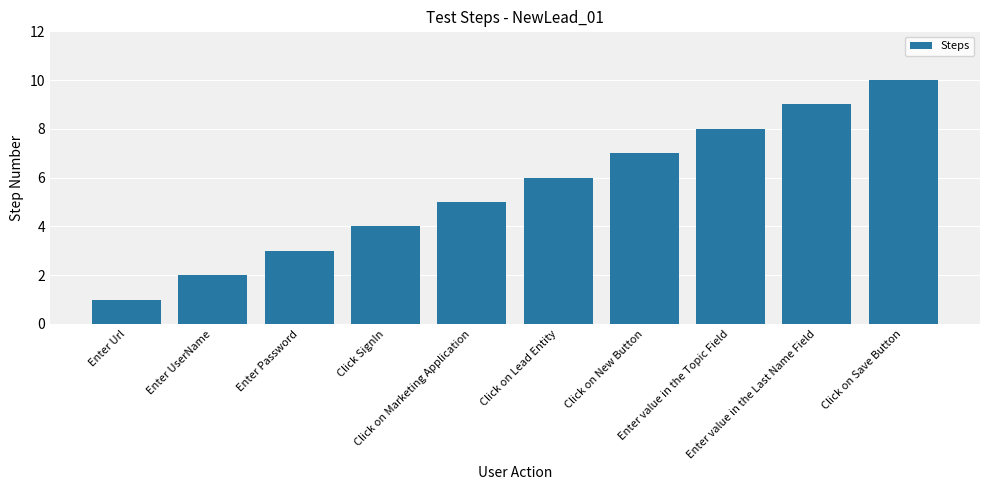

What is the sum of the values at Click on Save Button and Enter value in the Topic Field?

18